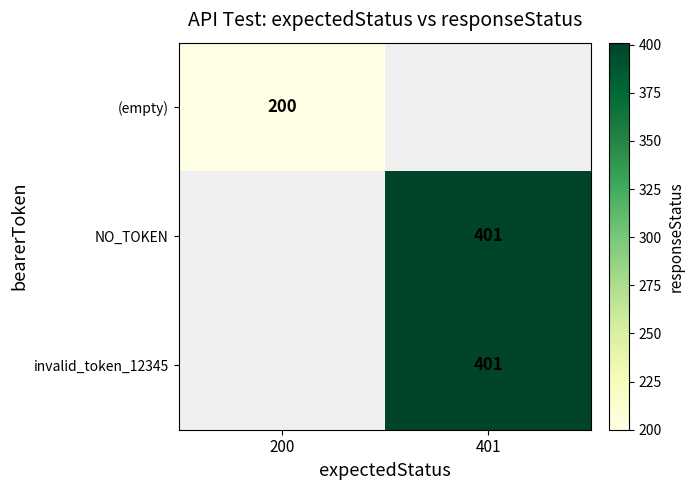

Between 200 and 401, which is larger?

401